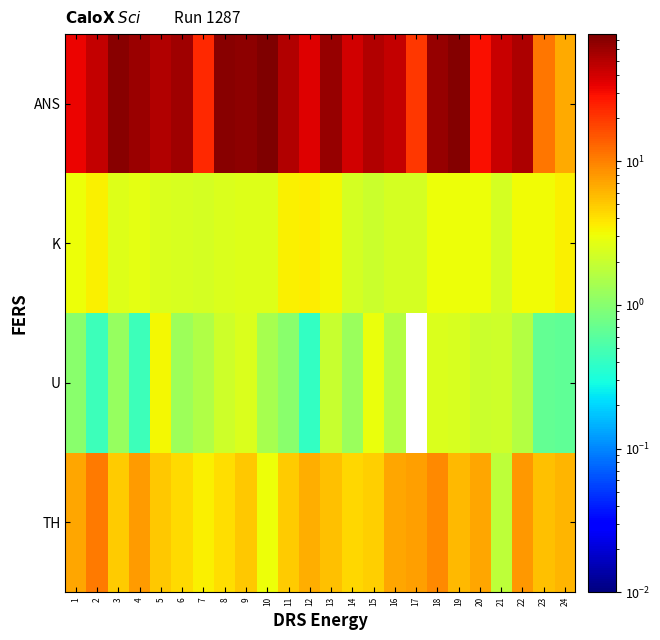

Count the number of categories in the chart.

24